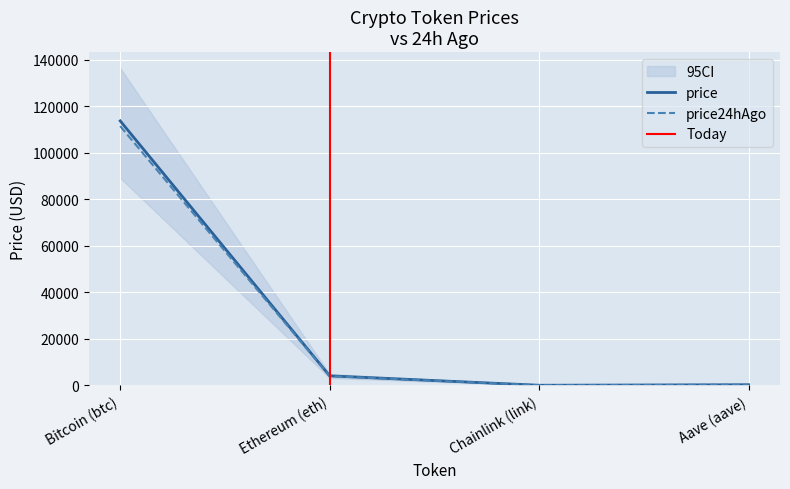

Which series has the largest total across all categories?

price